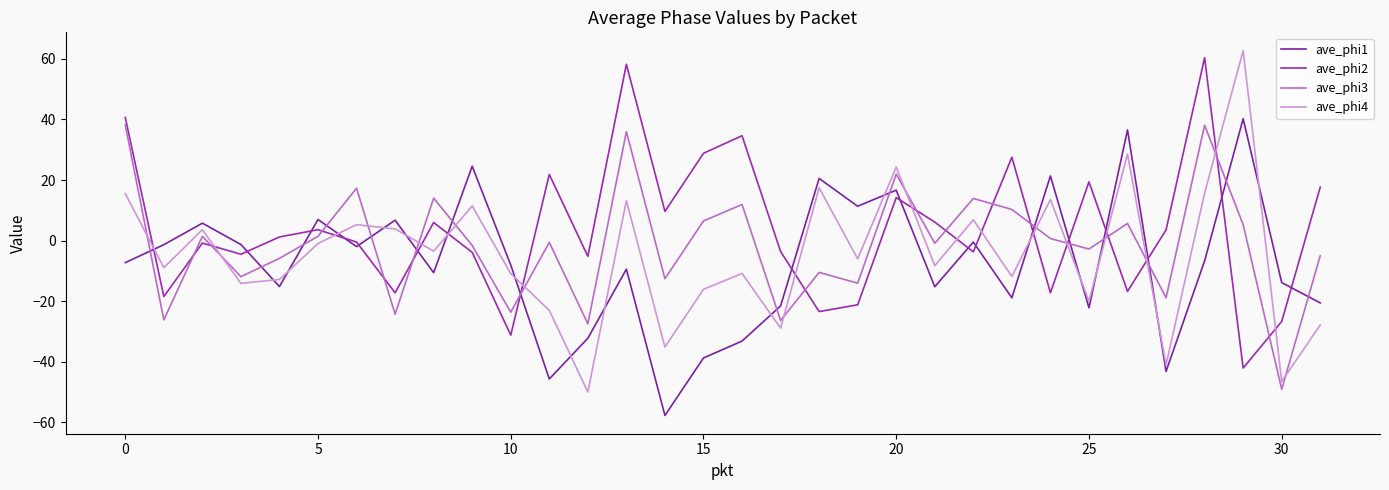

Rank the series by their maximum value, from highest to lowest.

ave_phi4, ave_phi2, ave_phi1, ave_phi3